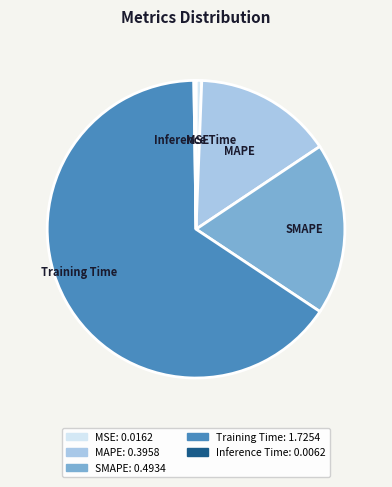

Which has a higher value, Training Time or MSE?

Training Time